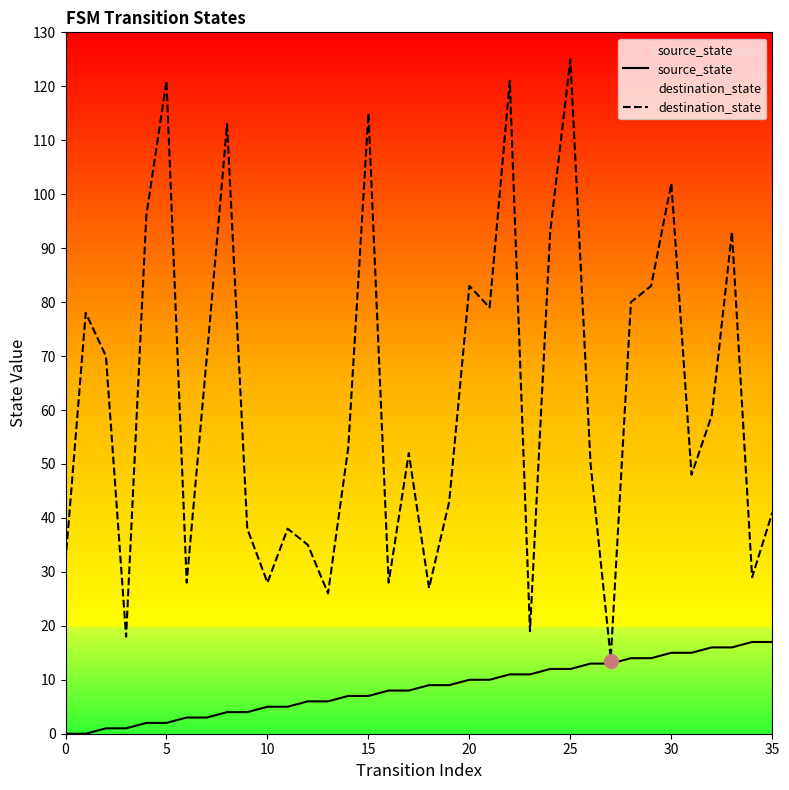

List the series in order of their peak value, lowest first.

source_state, destination_state